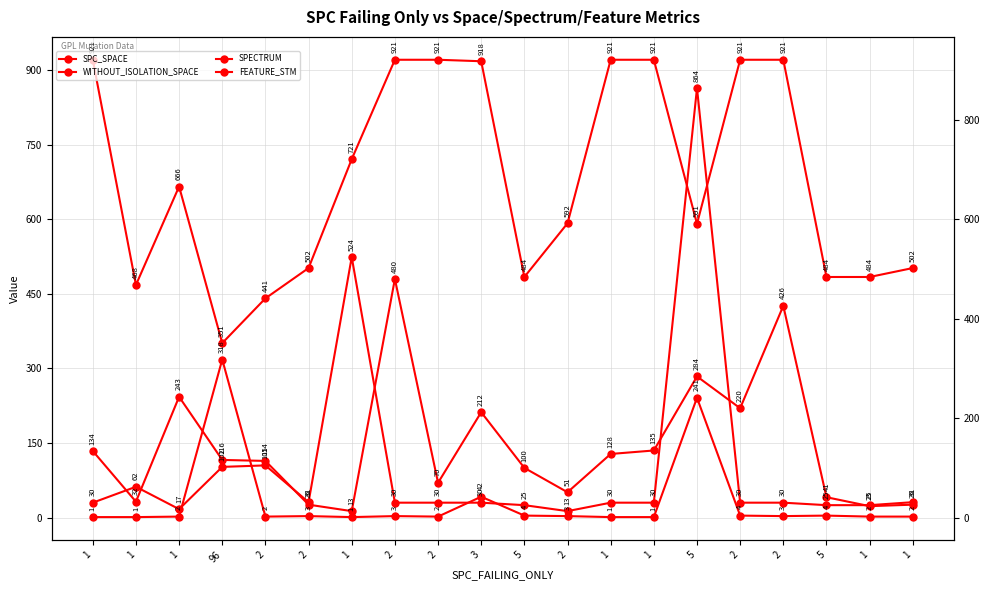

How many times do FEATURE_STM and SPECTRUM cross each other?

4